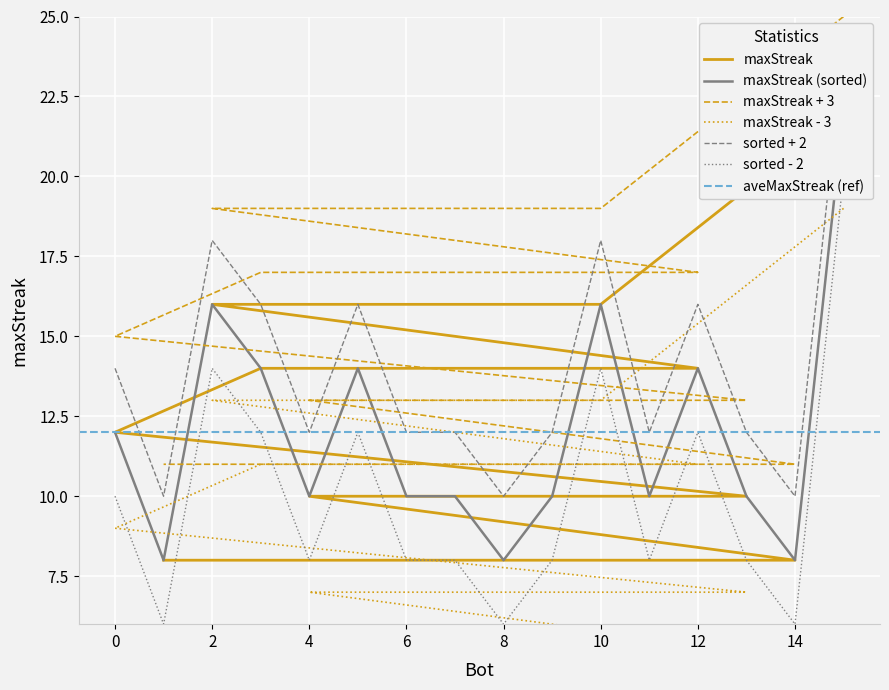

True or false: the data shows 36 at 15.

False